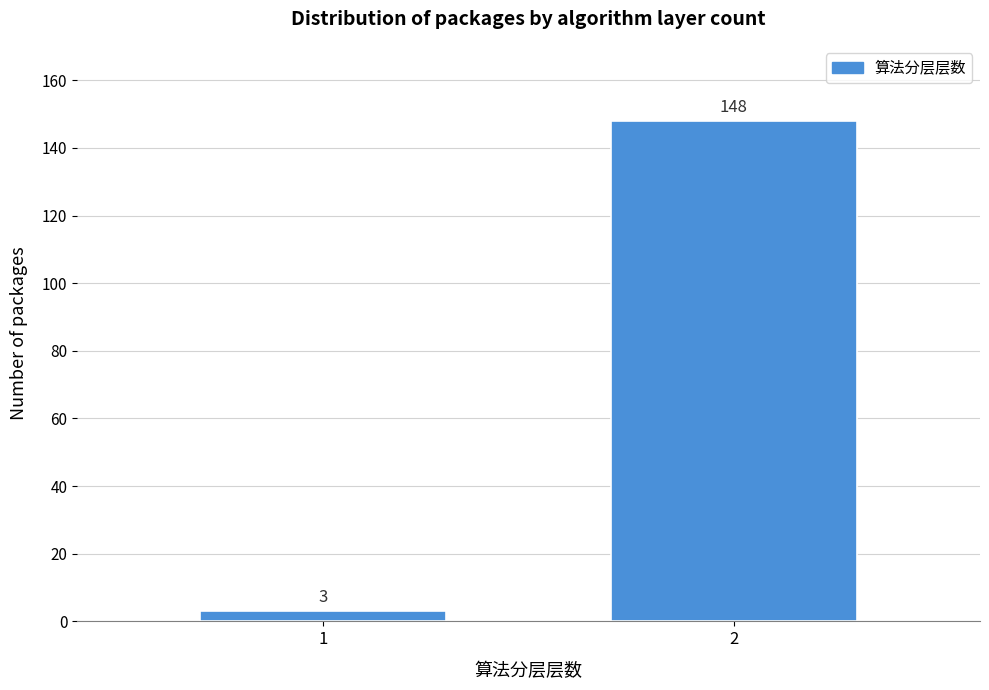

Reading right to left, transcribe all the data shown in this chart.

2=148	1=3